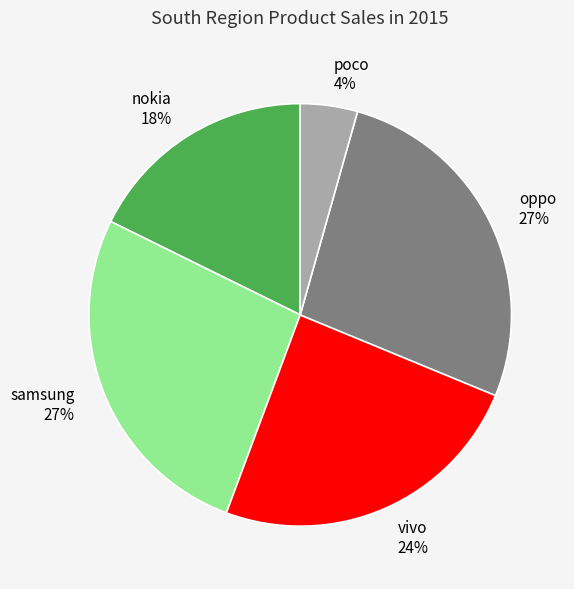

Is the sum of nokia and samsung greater than half?

No